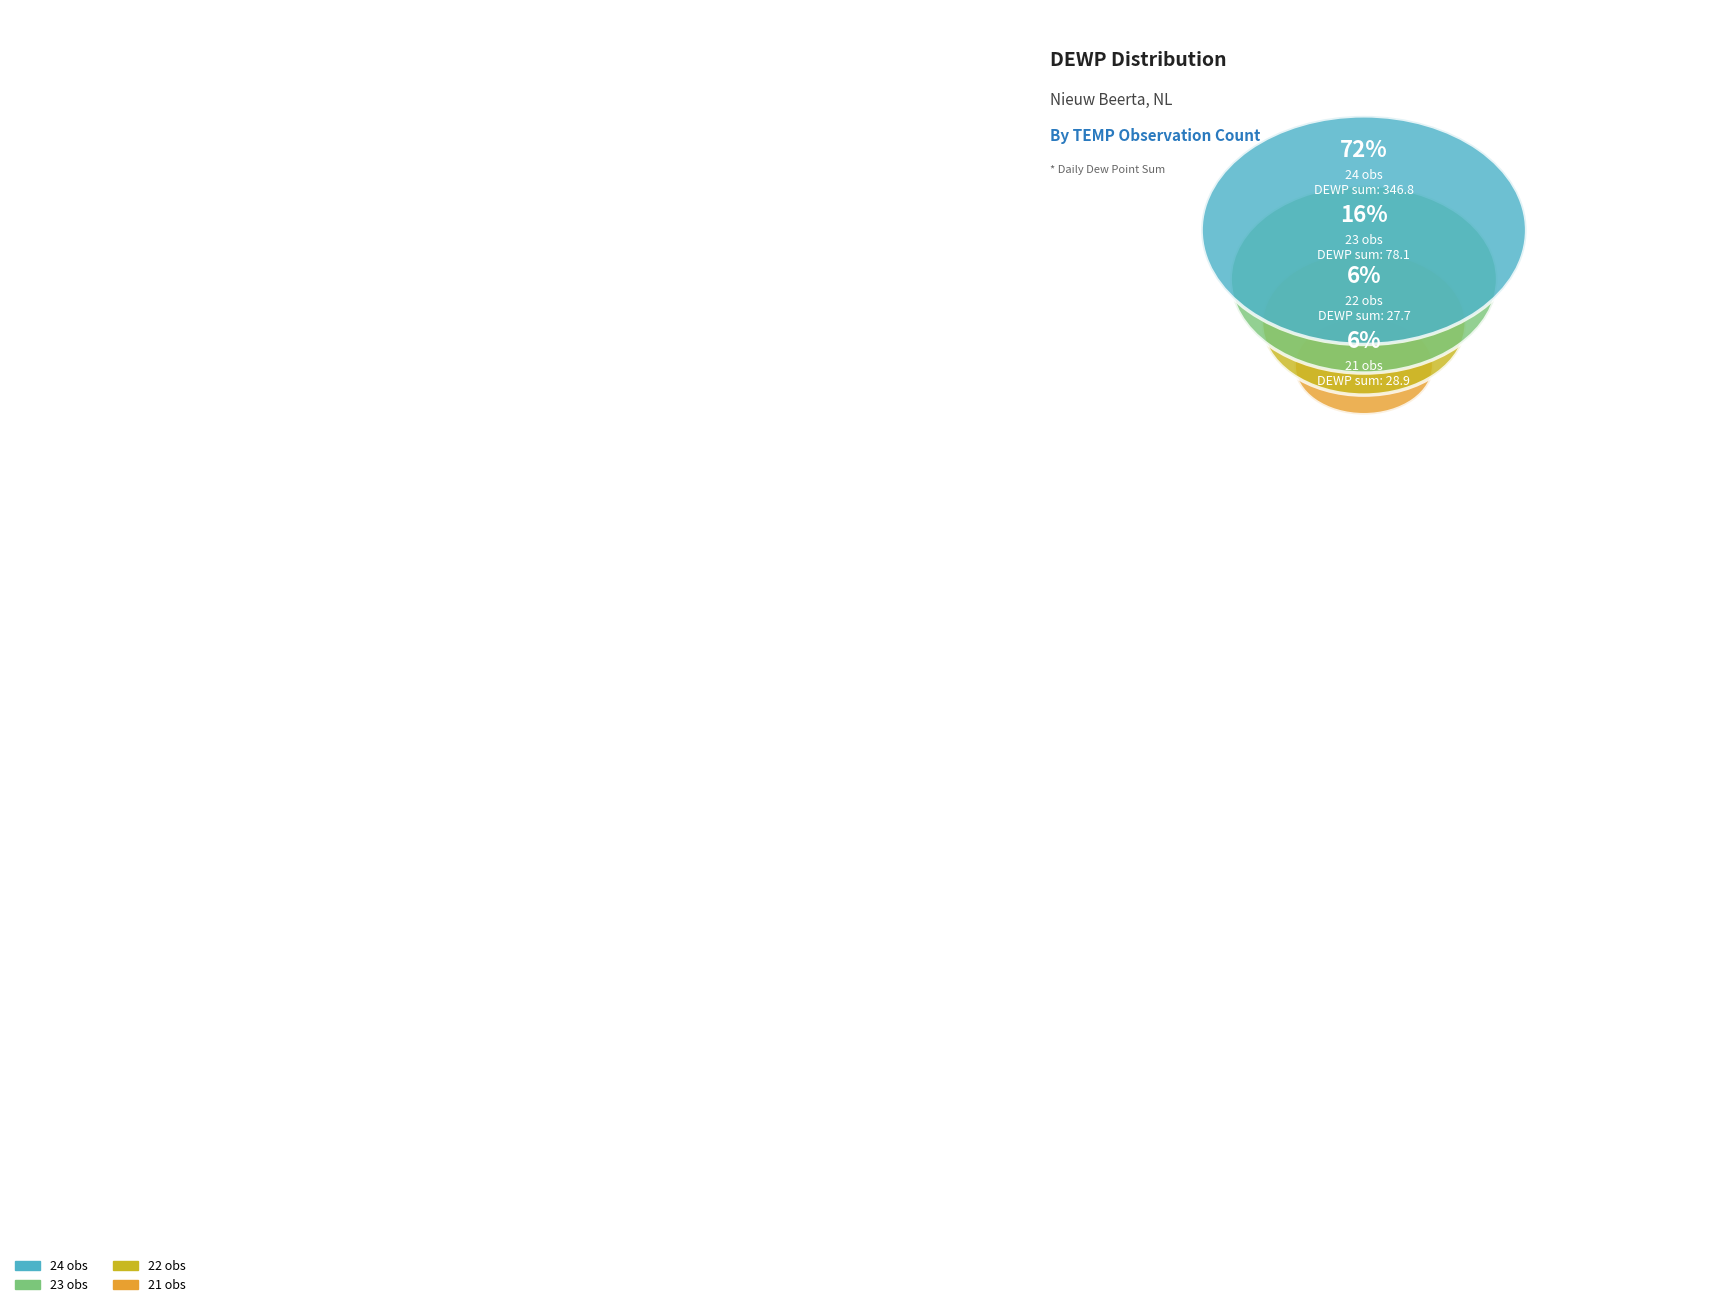

Which slice is the largest?

24